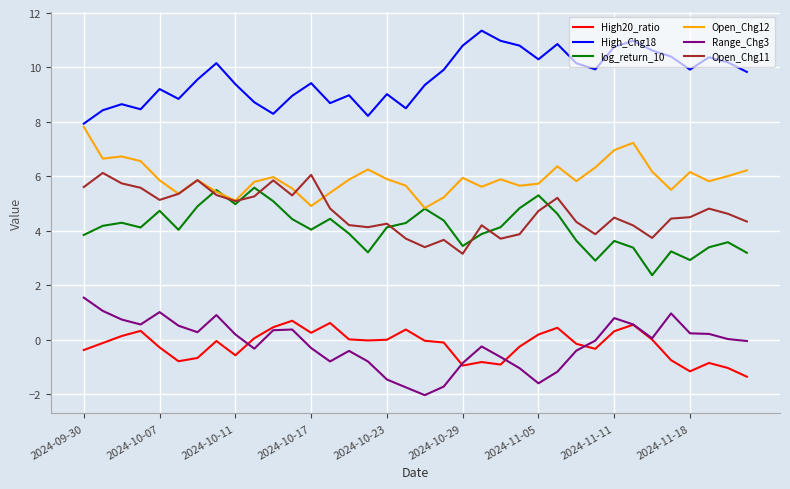

True or false: Range_Chg3 and Open_Chg12 intersect in this chart.

False